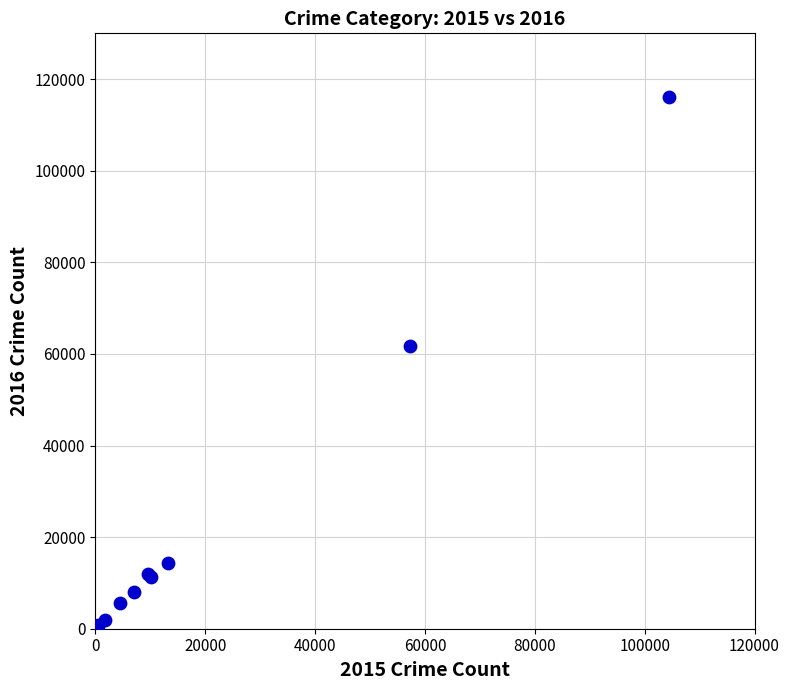

What Y value in the scatter plot is closest to 58319?

61624